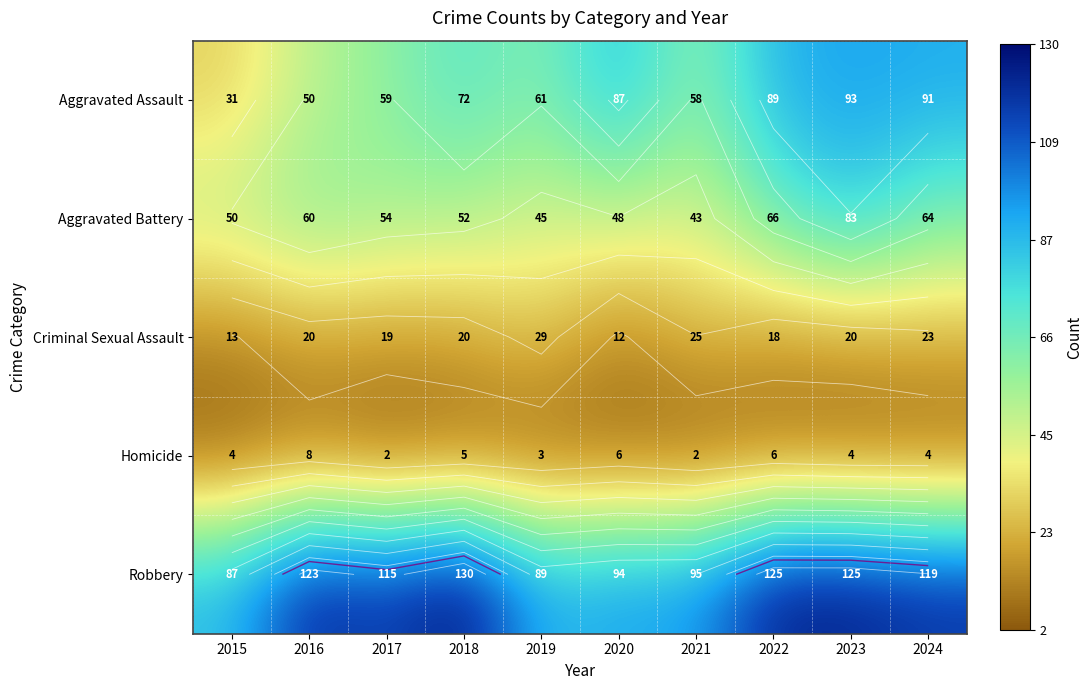

True or false: Robbery has a value of 57 at 2016.

False